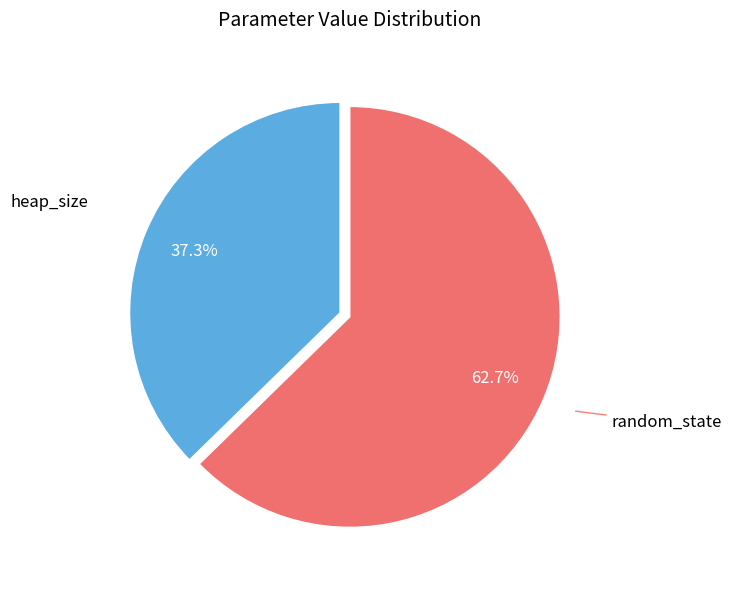

Which category accounts for the majority?

random_state